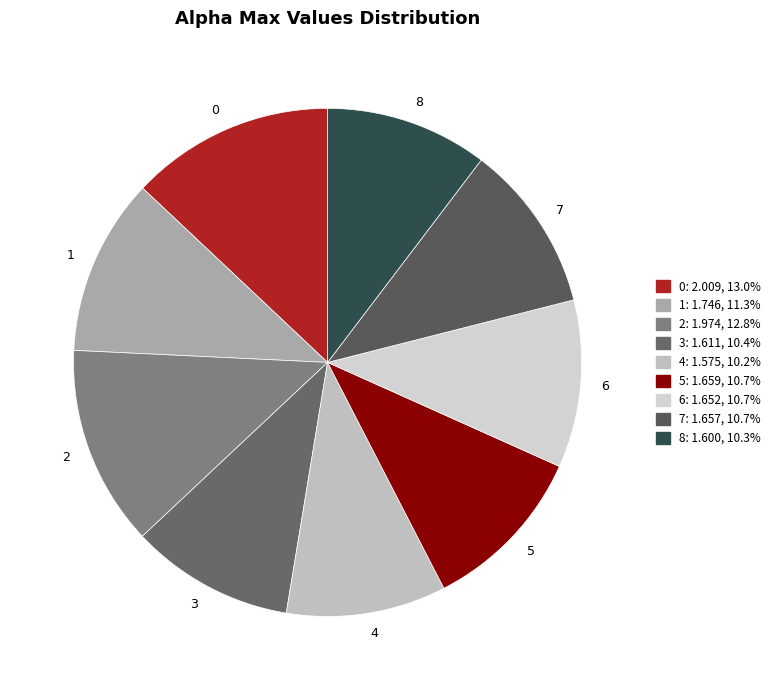

Approximately how many times larger is the value at 3 compared to 0?

0.8